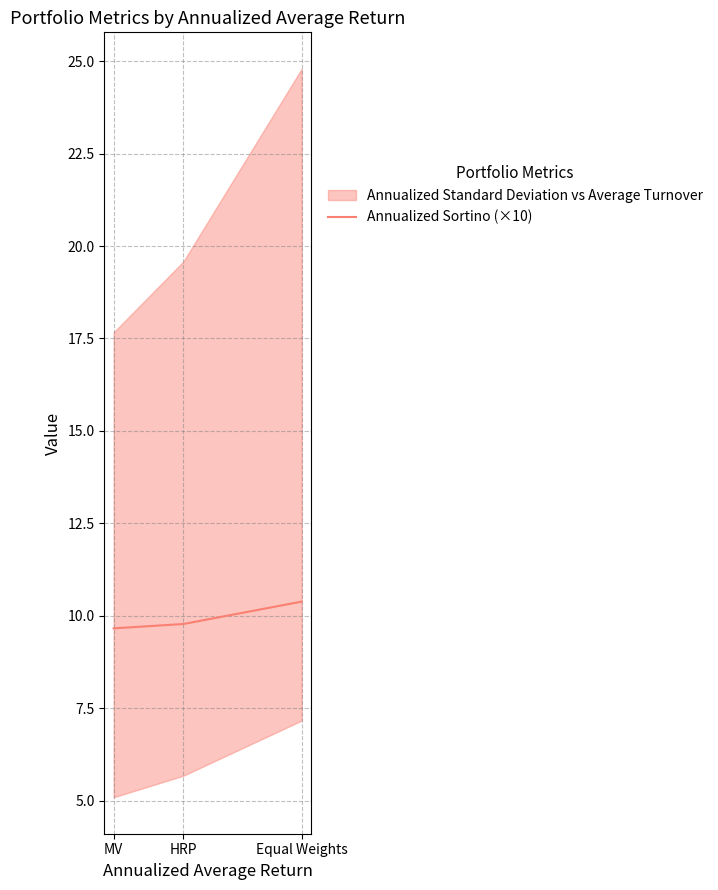

What position from the right is Equal Weights?

1